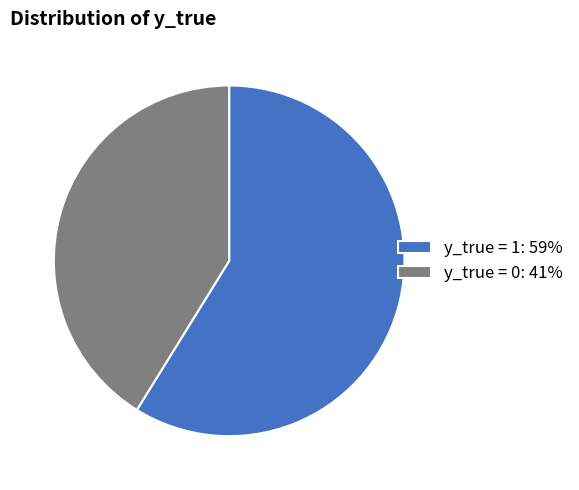

Is y_true = 0 the majority of the pie?

No